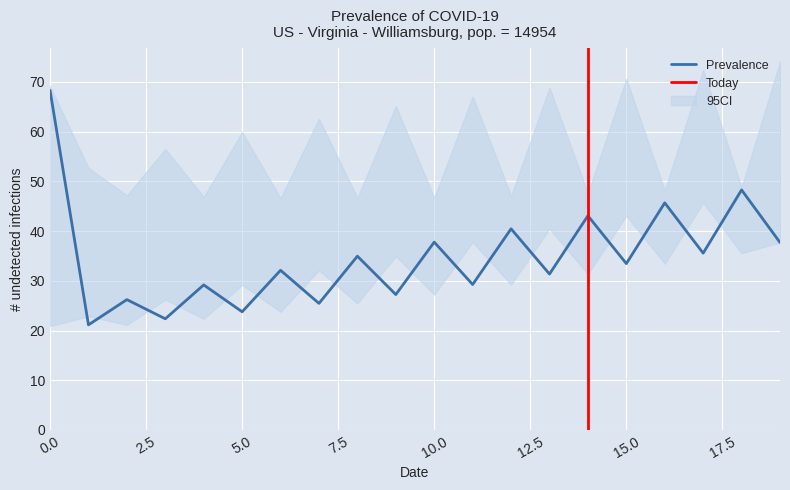

Read the Row2_col1 value at 19.

37.9